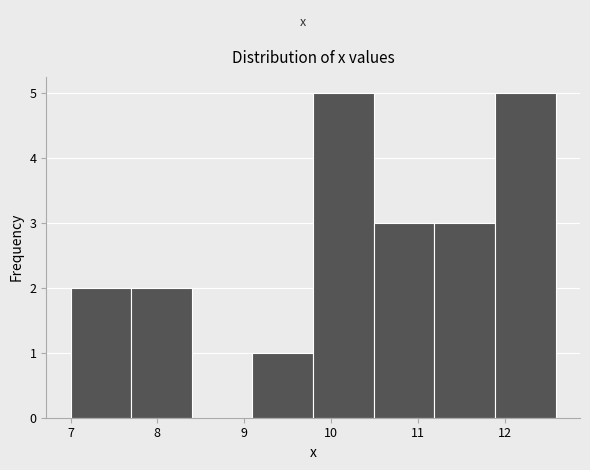

Reading left to right, transcribe this chart: for each bar, give the range it covers on the x-axis and its height. Neither the bar edges nor the heights are printed on the chart, so give them approximately, as read against the axes.

7.0 to 7.7: 2
7.7 to 8.4: 2
8.4 to 9.1: 0
9.1 to 9.8: 1
9.8 to 10.5: 5
10.5 to 11.2: 3
11.2 to 11.9: 3
11.9 to 12.6: 5